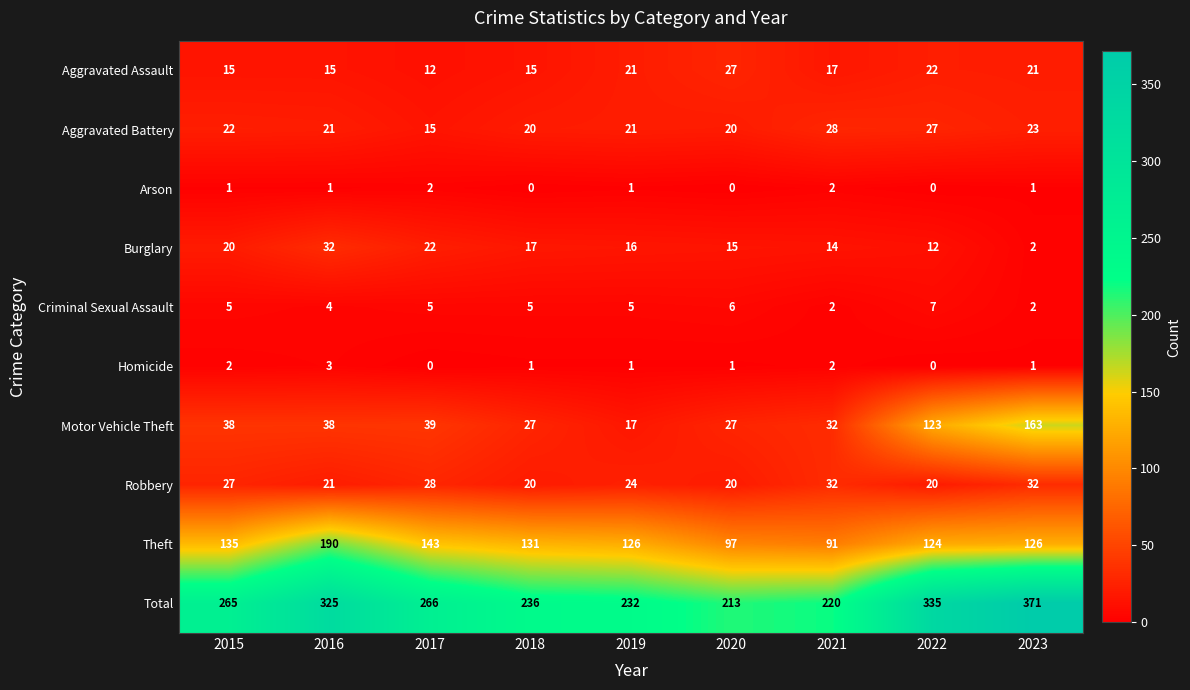

Which series changed the most between 2020 and 2022?

Total